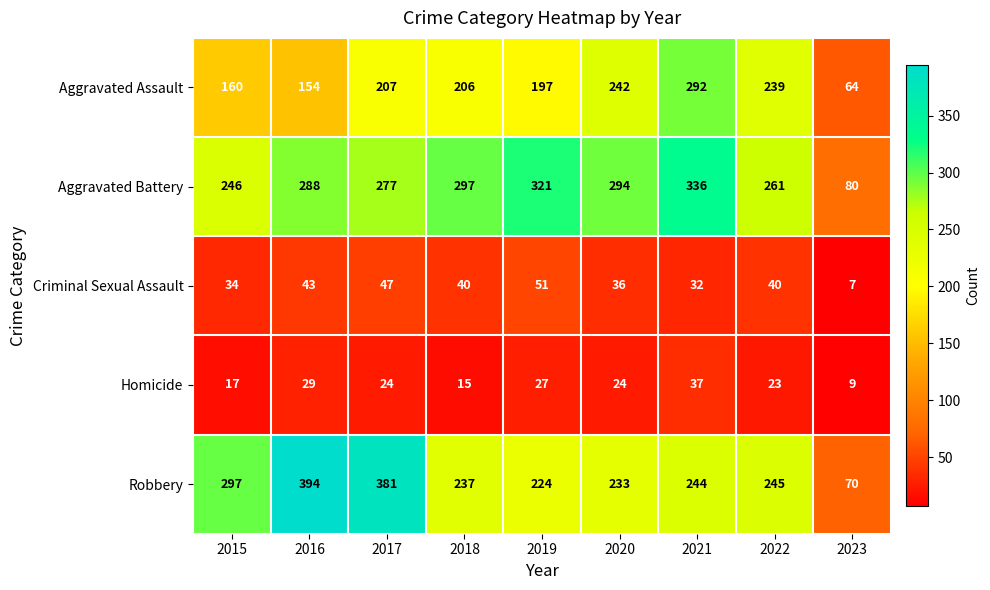

Rank the series by their maximum value, from highest to lowest.

Robbery, Aggravated Battery, Aggravated Assault, Criminal Sexual Assault, Homicide